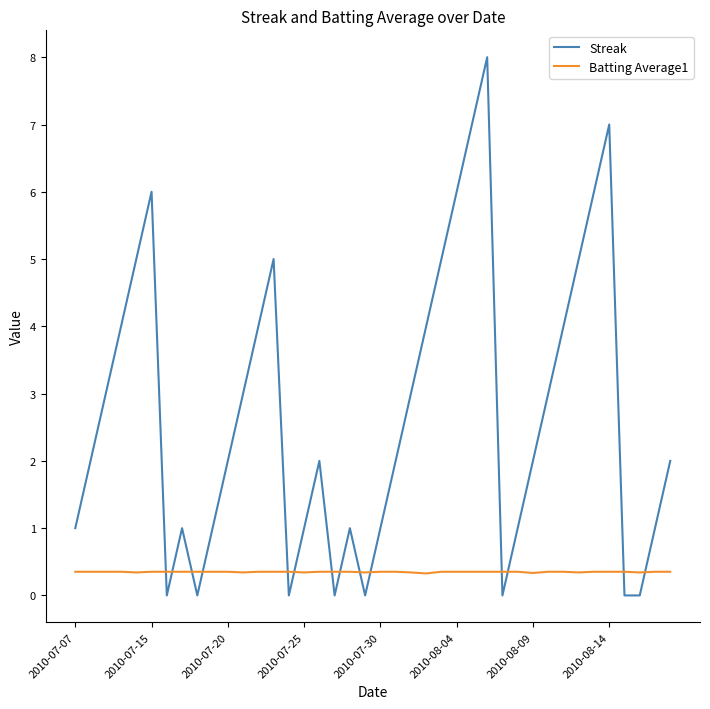

Is this an area chart (filled region under the line)?

No